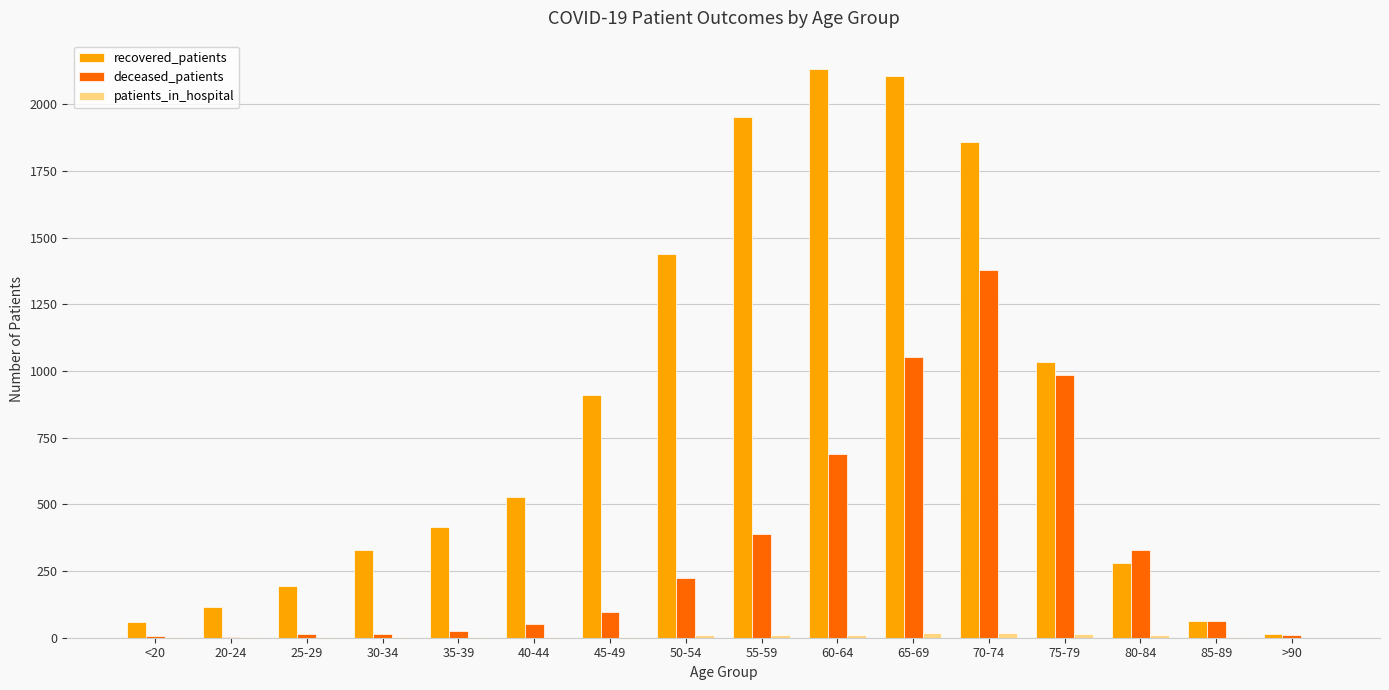

What is the sum of all deceased_patients values?

5326